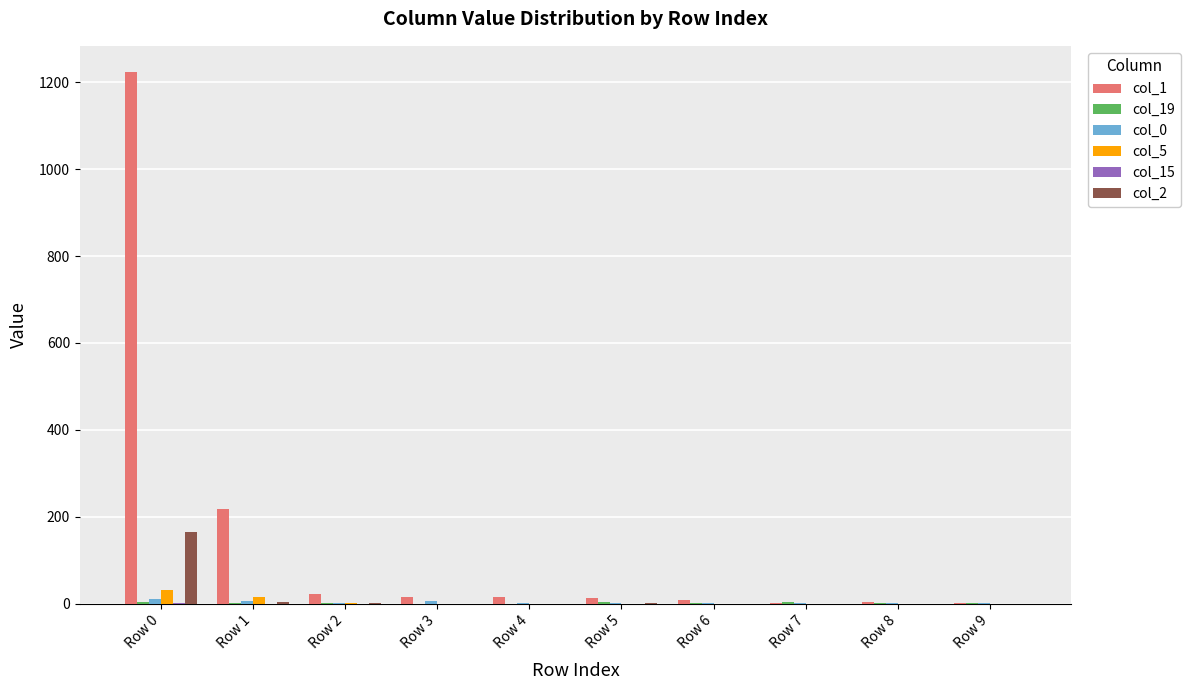

Which series has the largest total across all categories?

col_1